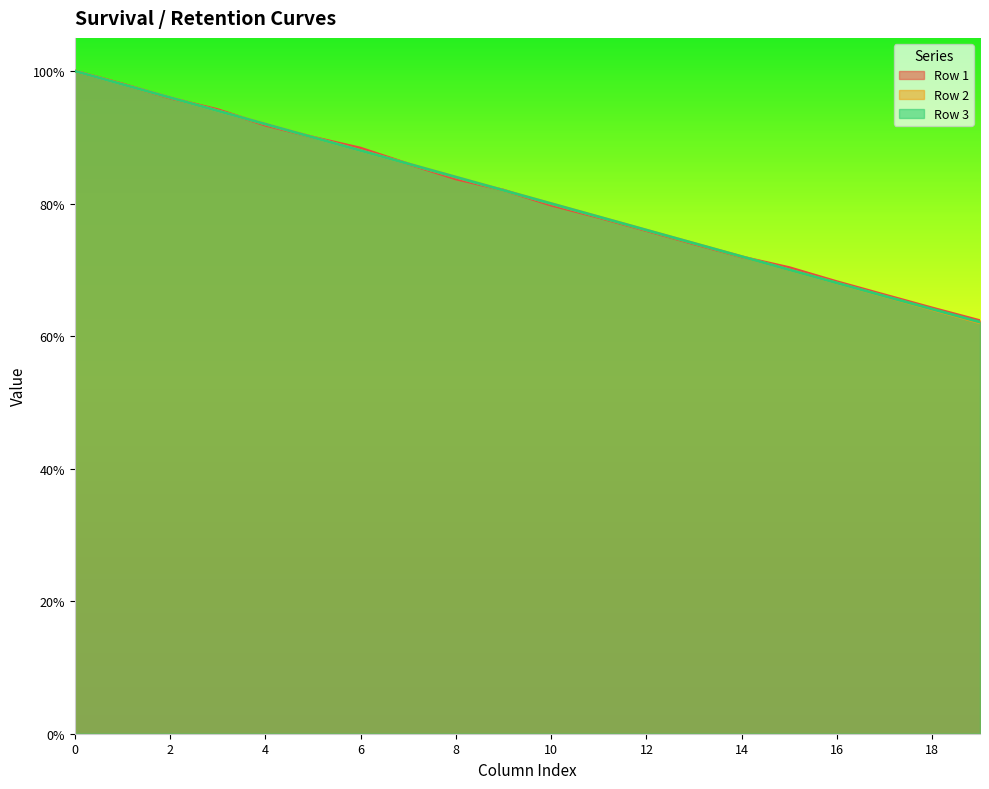

Between 8 and 16, which series saw the biggest shift?

Row 2